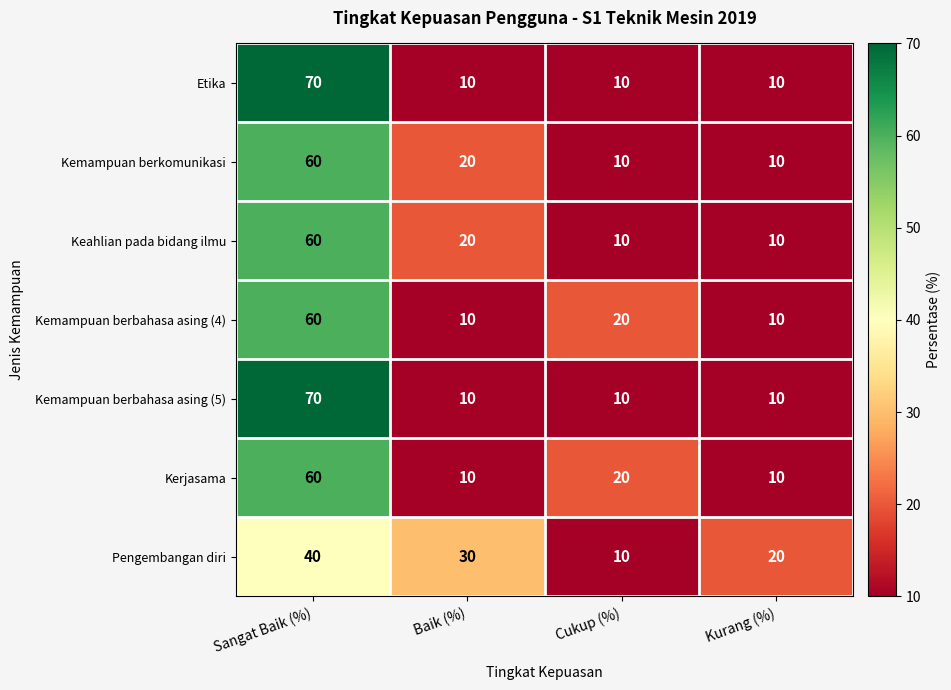

What is the total value across all series at Baik (%)?

110